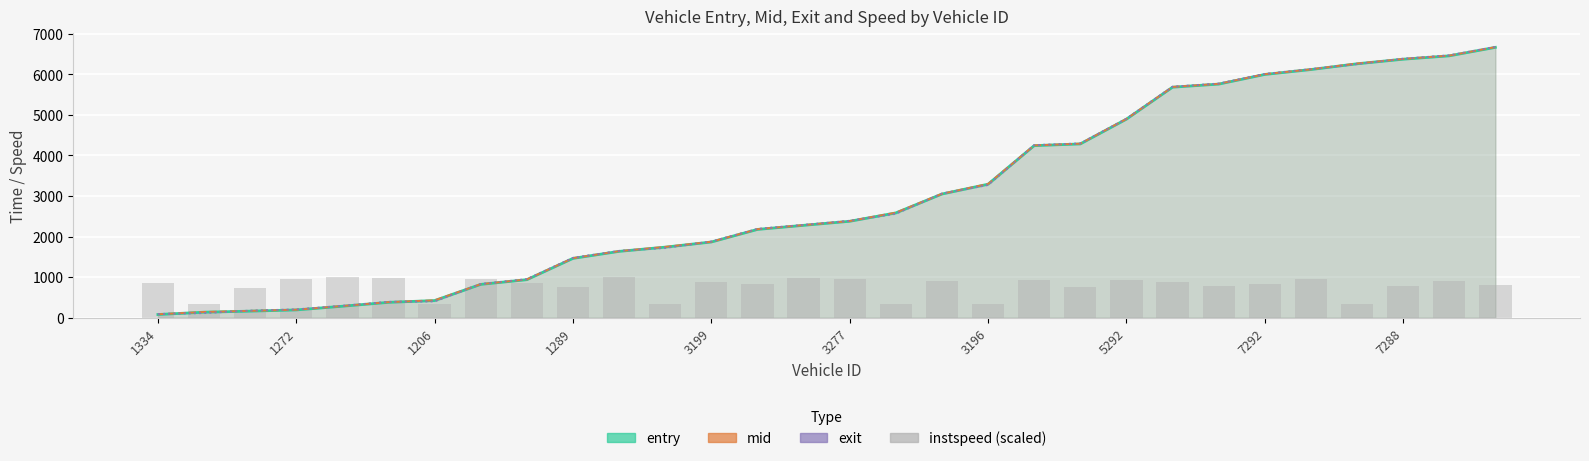

Read the value at 29.

812.6